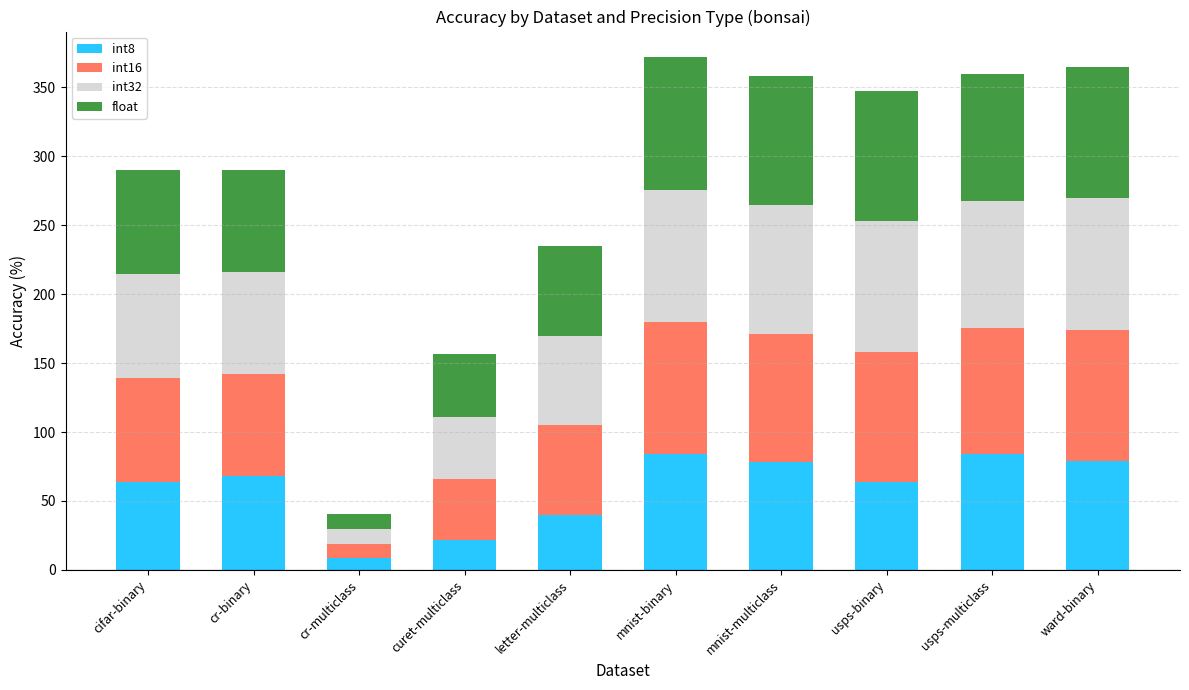

Which category has the lowest value in the int8 series?

cr-multiclass